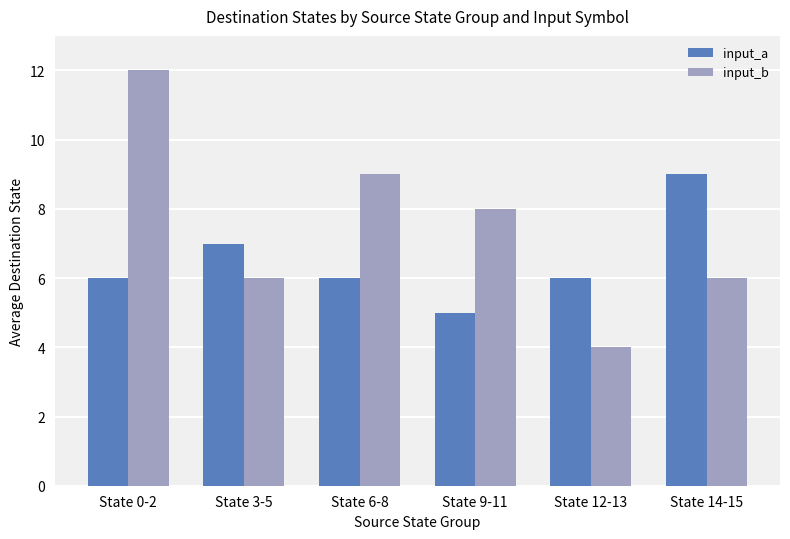

At which label is input_a closest to 7?

State 3-5